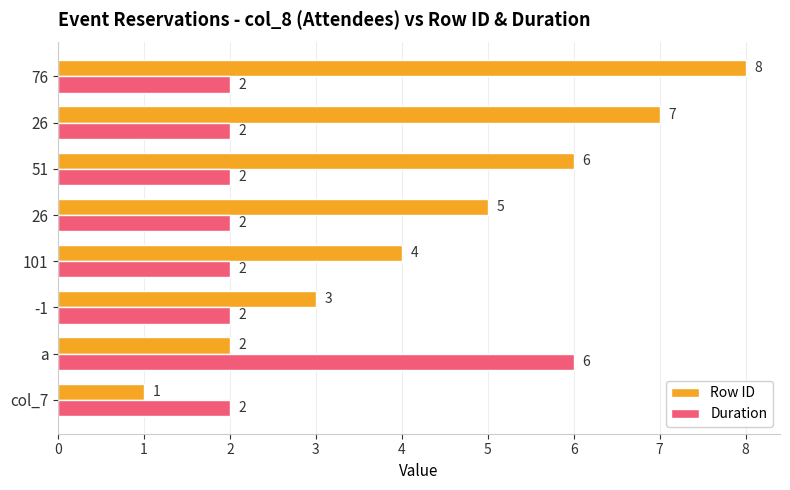

How many data points in Row ID are less than 5?

4